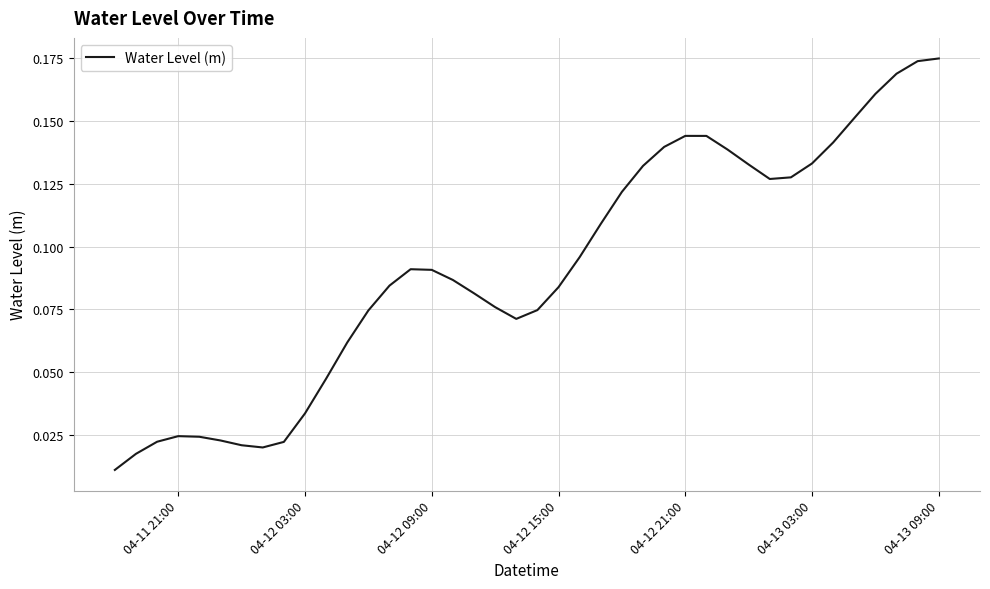

True or false: the data has more than 1 interior local peaks.

True